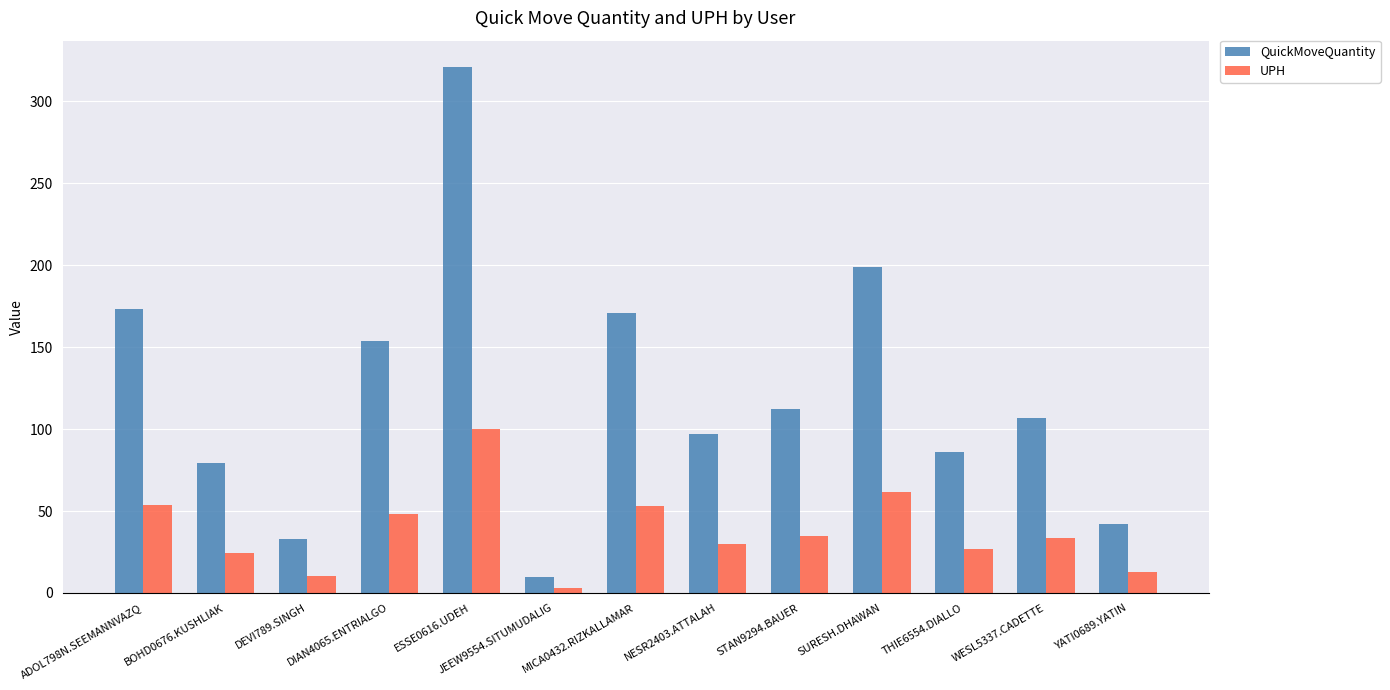

What is the difference between the UPH values at NESR2403.ATTALAH and THIE6554.DIALLO?

3.4